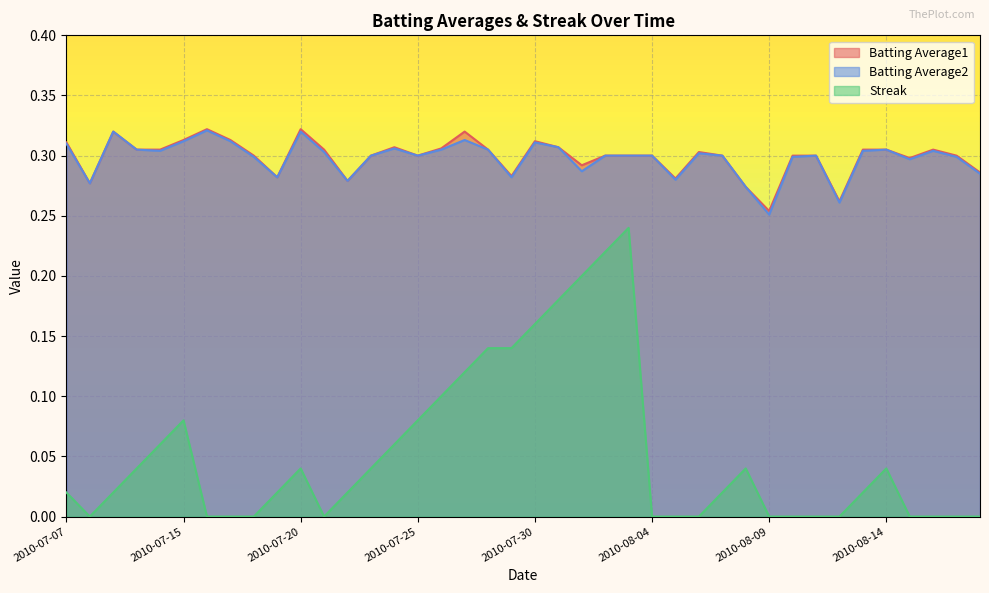

True or false: Batting Average2 and Streak cross at least once.

False